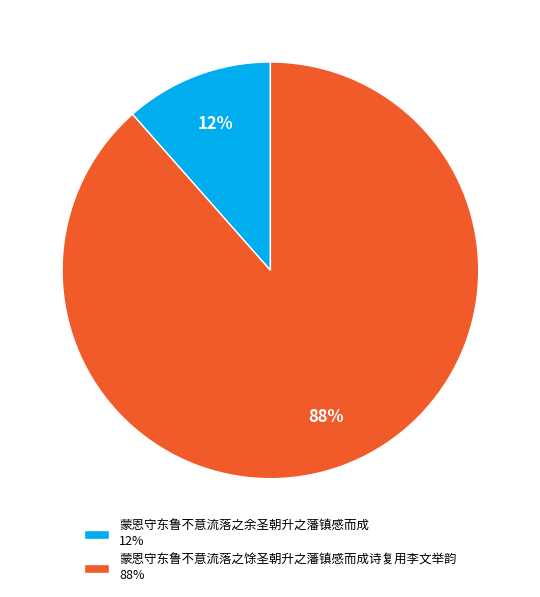

True or false: 蒙恩守东鲁不意流落之余圣朝升之藩镇感而成 accounts for 12% of the total.

True